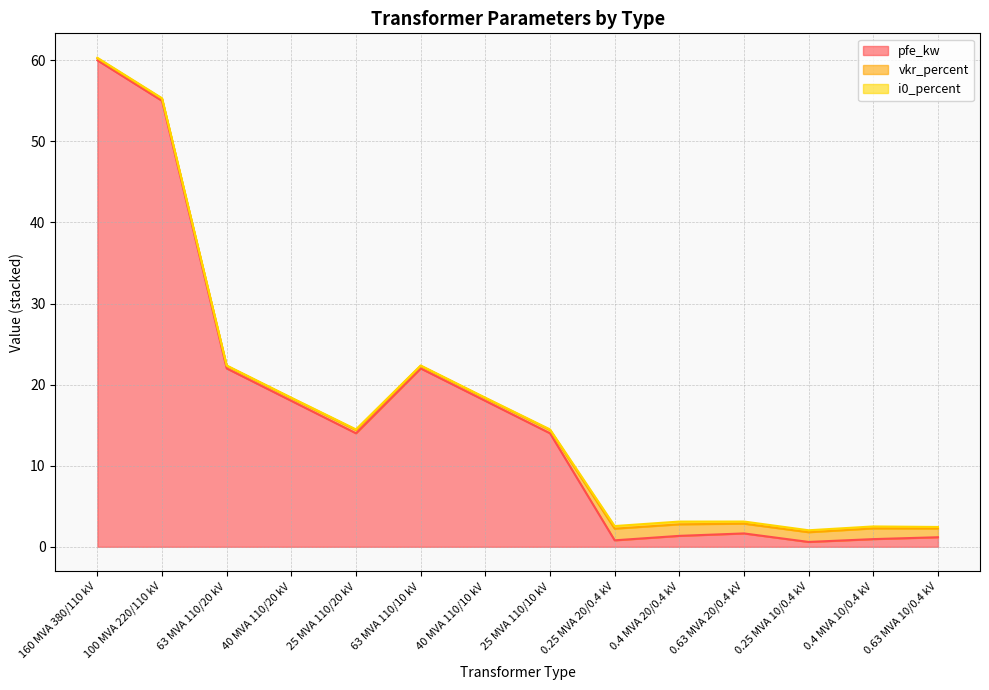

How many values in the pfe_kw series are below 14?

6